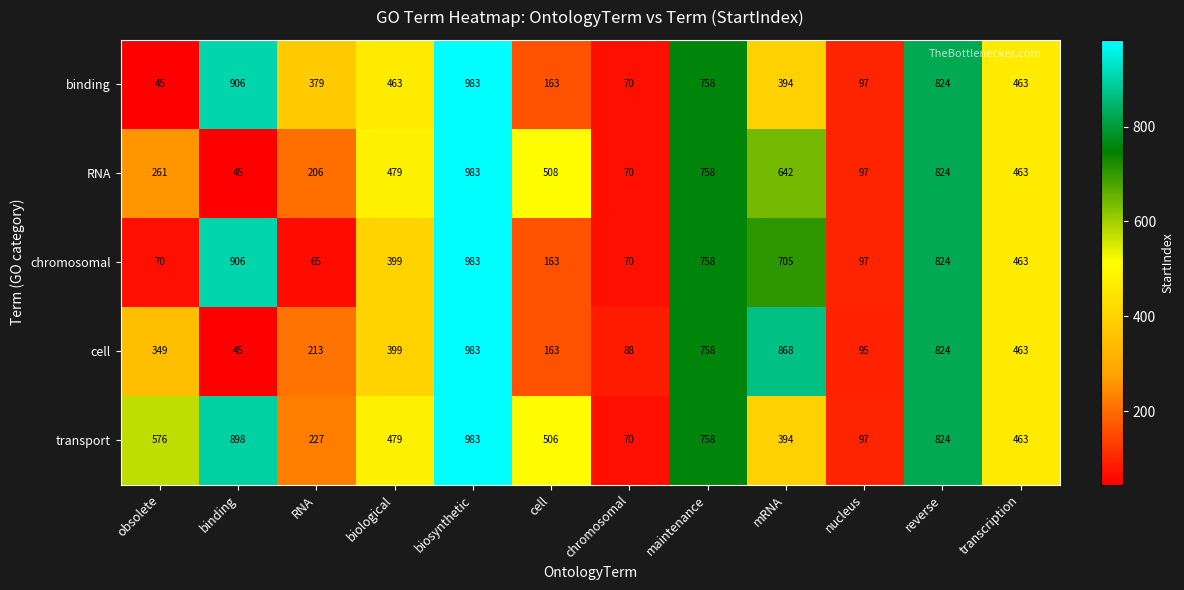

What is the difference between the maximum and minimum values in the binding series?

938